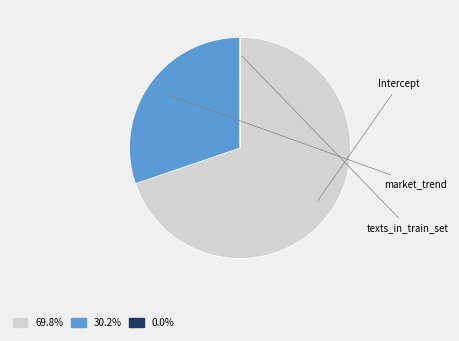

Is there any slice that represents more than half of the pie?

Yes